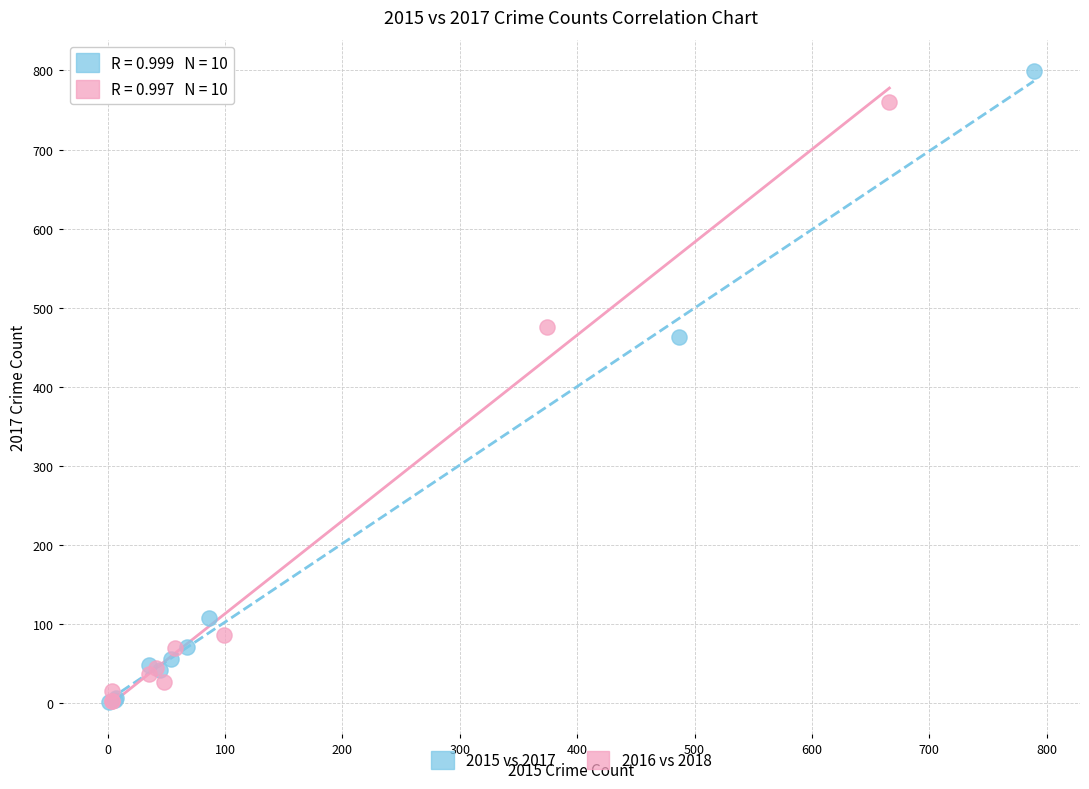

Which series has the largest Y range (max minus min)?

2015 vs 2017